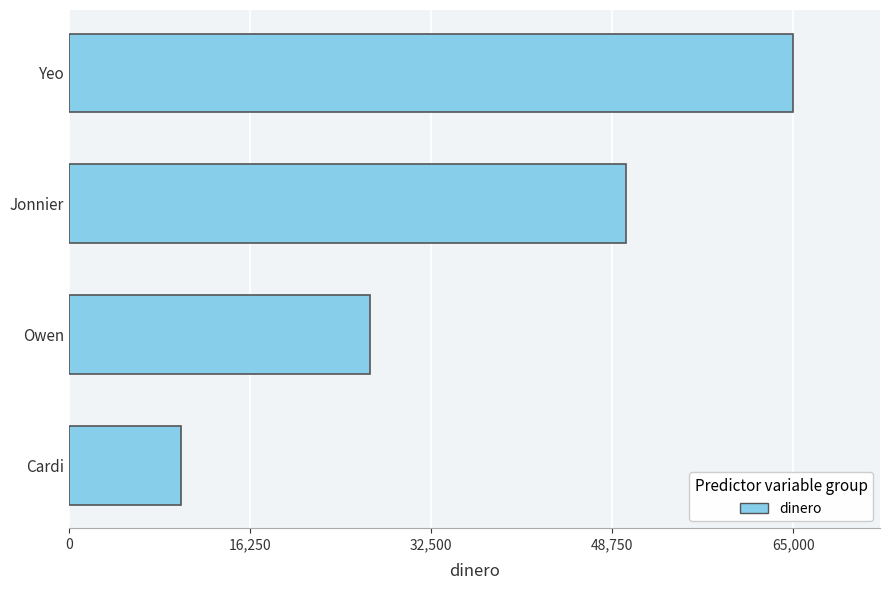

What is the change in value from Cardi to Owen?

+17000